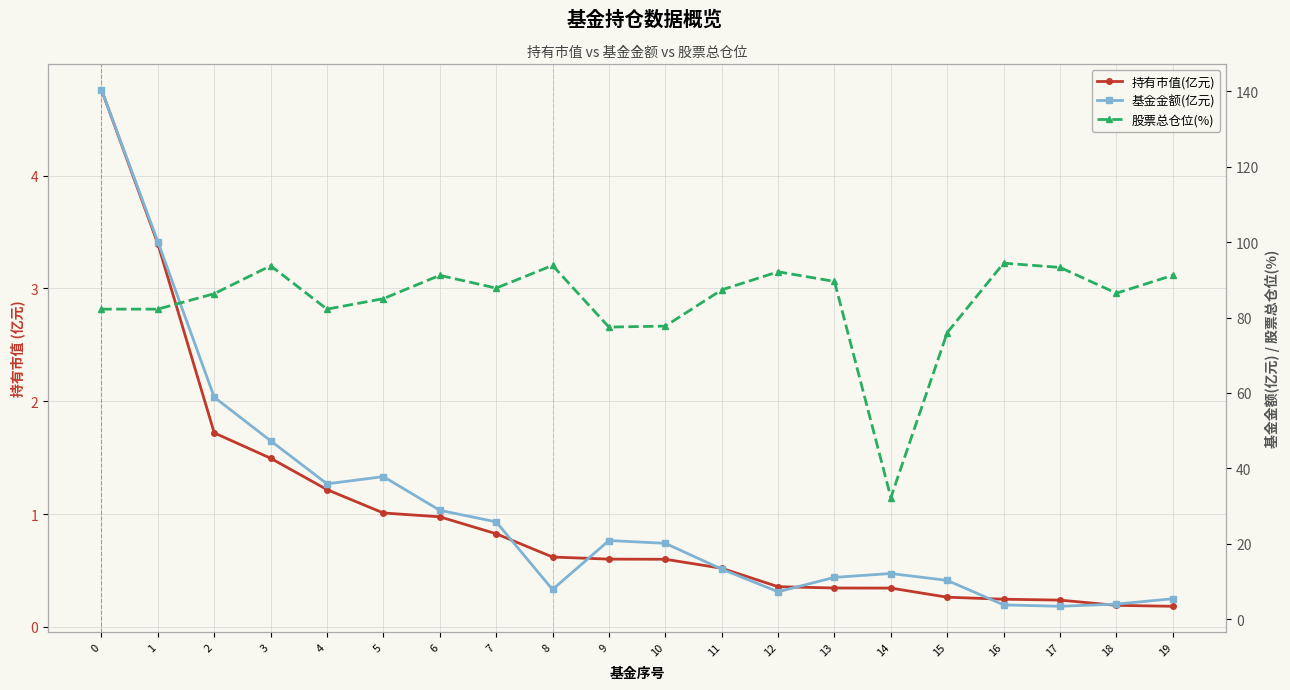

Reading left to right, extract all data points from this chart.

持有市值(亿元): 4.8	3.4	1.7	1.5	1.2	1.0	1.0	0.8	0.6	0.6	0.6	0.5	0.4	0.3	0.3	0.3	0.2	0.2	0.2	0.2
基金金额(亿元): 140.5	100.1	58.9	47.3	35.9	37.8	28.9	25.8	7.8	20.8	20.1	13.2	7.2	11.1	12.1	10.2	3.8	3.4	4.0	5.4
股票总仓位(%): 82.2	82.2	86.3	93.7	82.2	85.0	91.2	87.8	93.8	77.5	77.7	87.3	92.1	89.6	32.2	76.0	94.4	93.3	86.5	91.2